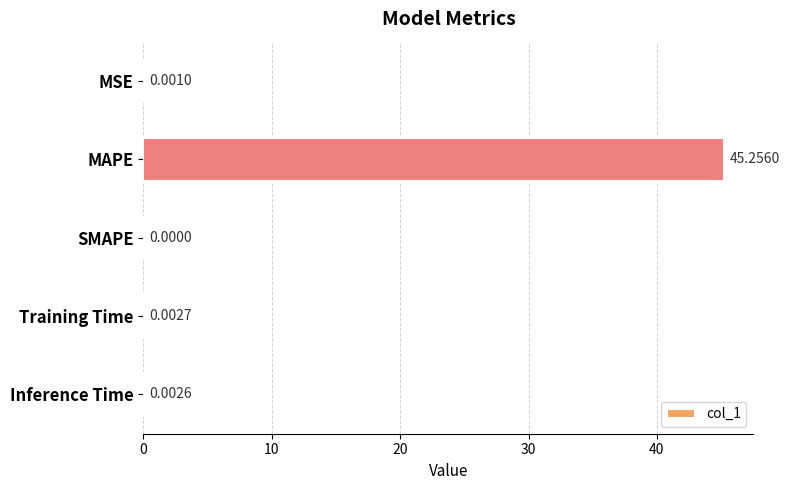

What is the sum of all values?

45.3